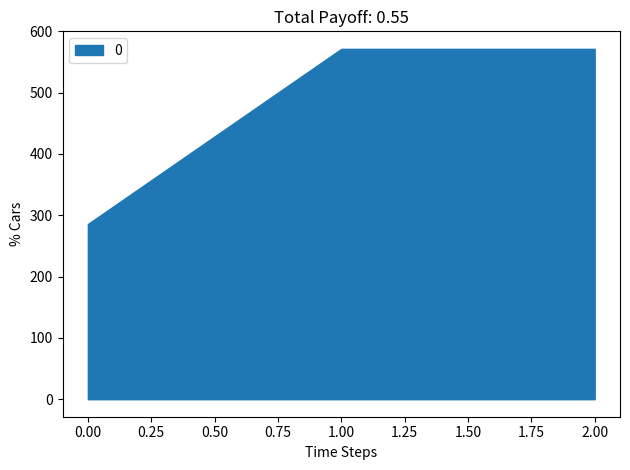

List the labels in order of value, largest first.

1, 2, 0